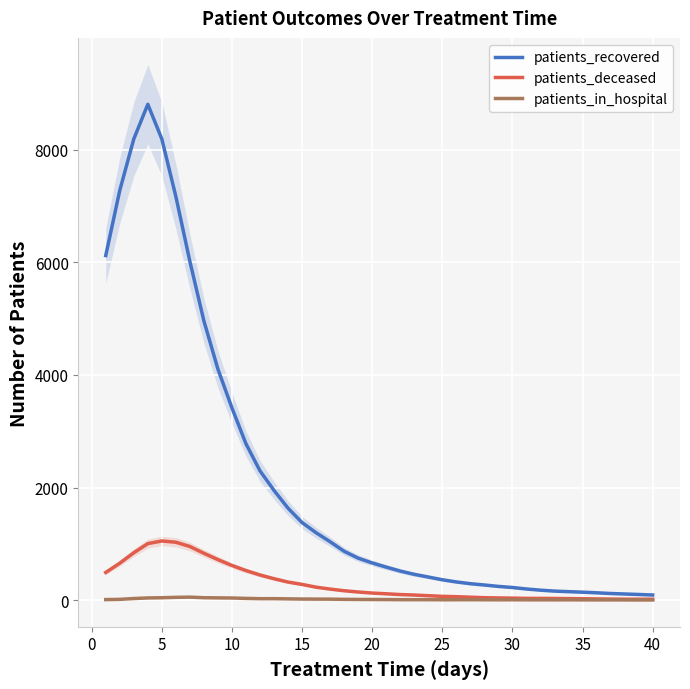

At which category does the chart reach its minimum across all series?

40